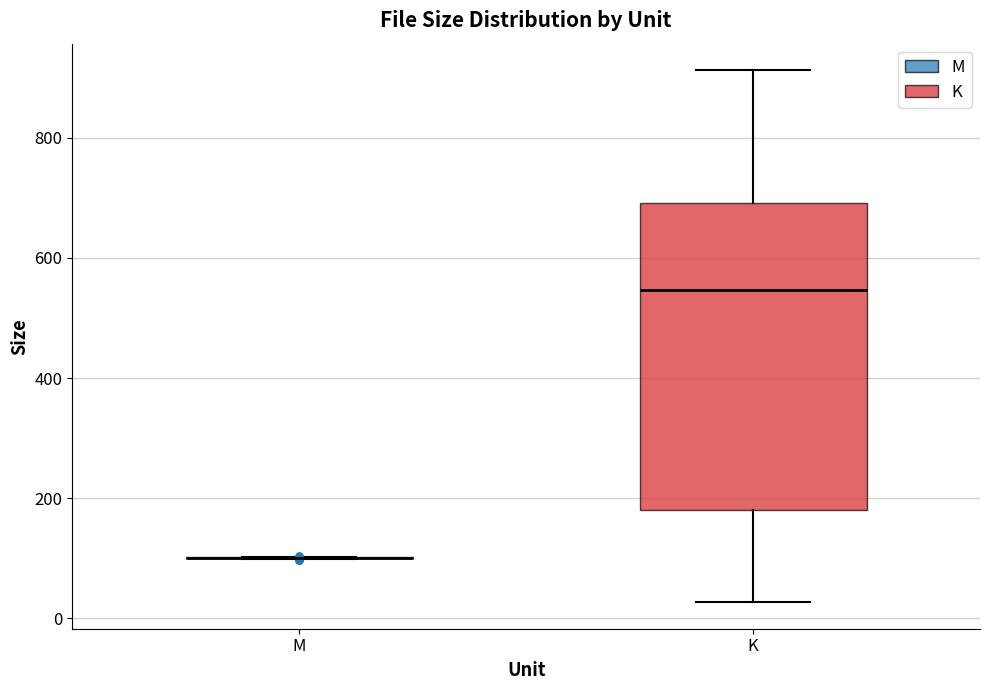

Reading left to right, read every box against the y-axis: the position of its median line, the range the box covers, and the ends of its whiskers. The values are not printed on the chart, so give them approximately, as read against the axis.

M: box collapsed to a line at 100, whiskers 100 to 100
K: median 540, box 180 to 700, whiskers 20 to 920